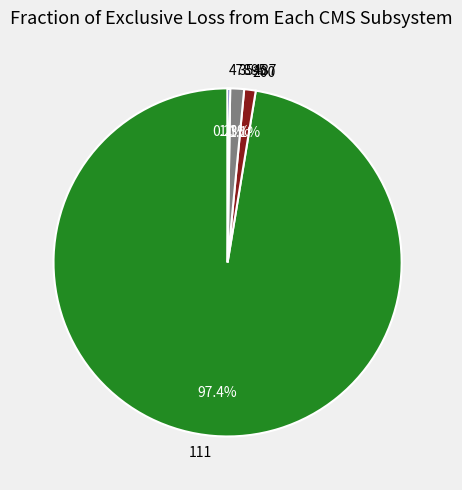

The 35487 slice represents 1% of the pie. True or false?

True